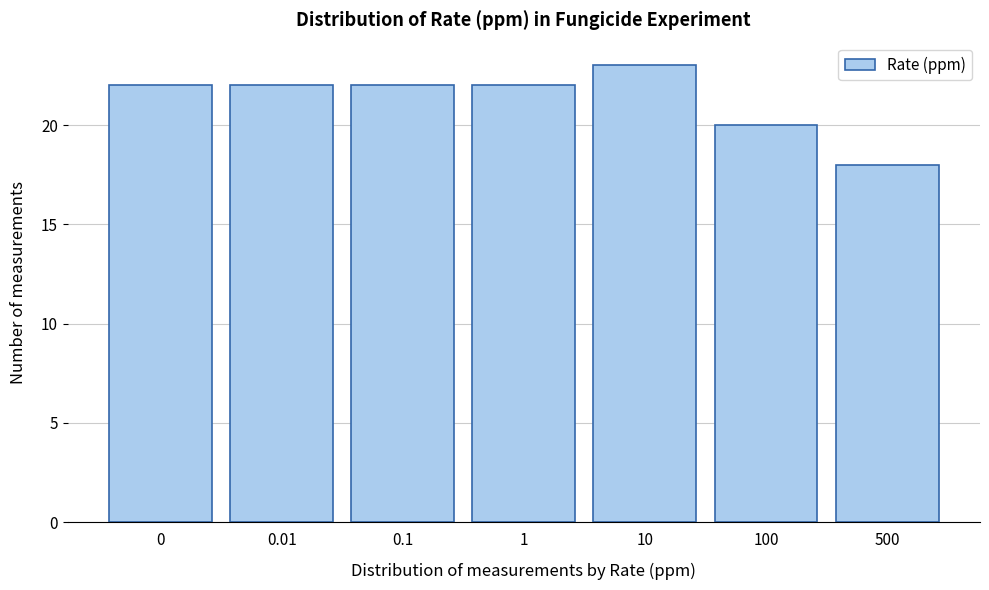

Reading right to left, what are all the values shown in this chart?

500=18	100=20	10=23	1=22	0.1=22	0.01=22	0=22